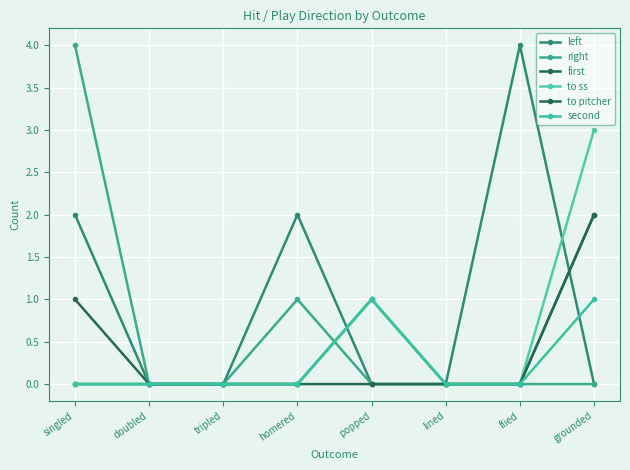

What is the label of the 5th point from the right?

homered